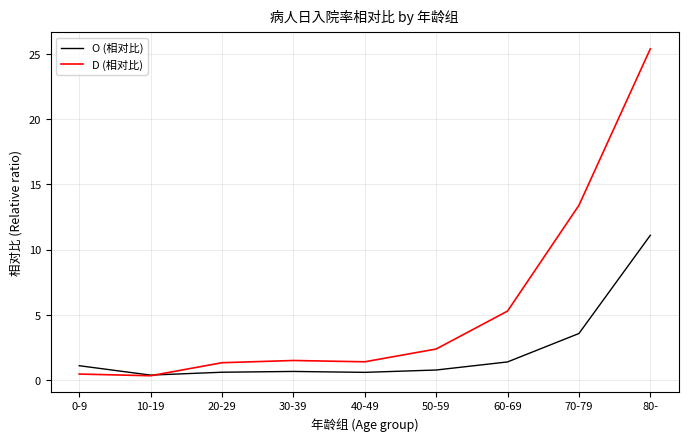

What is the maximum value for D (相对比)?

25.4